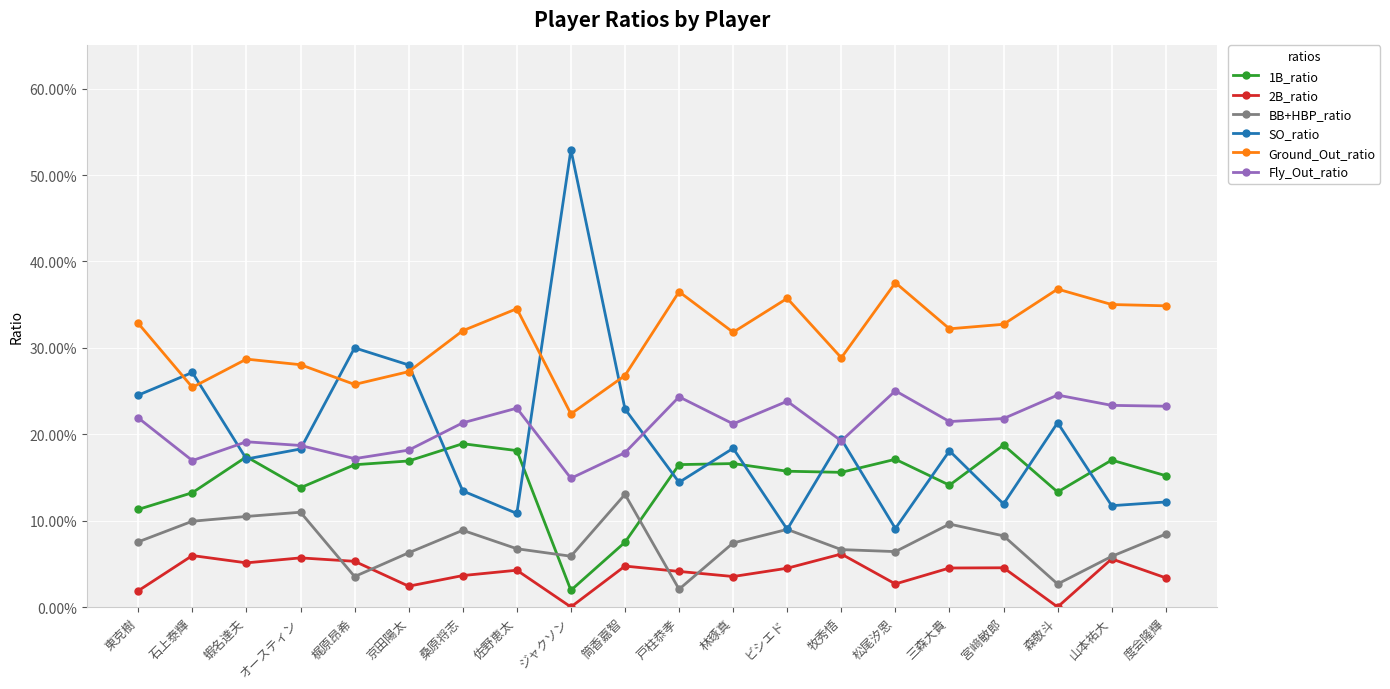

Is this an area chart (filled region under the line)?

No